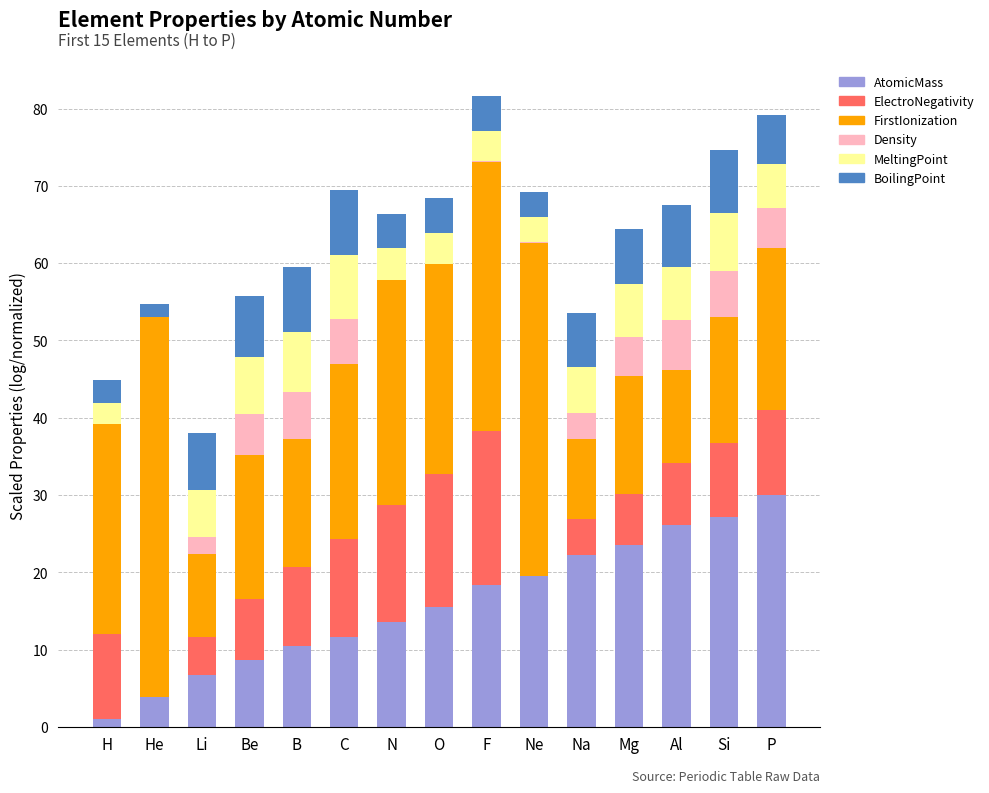

What is the total value across all series at Ne?

69.3